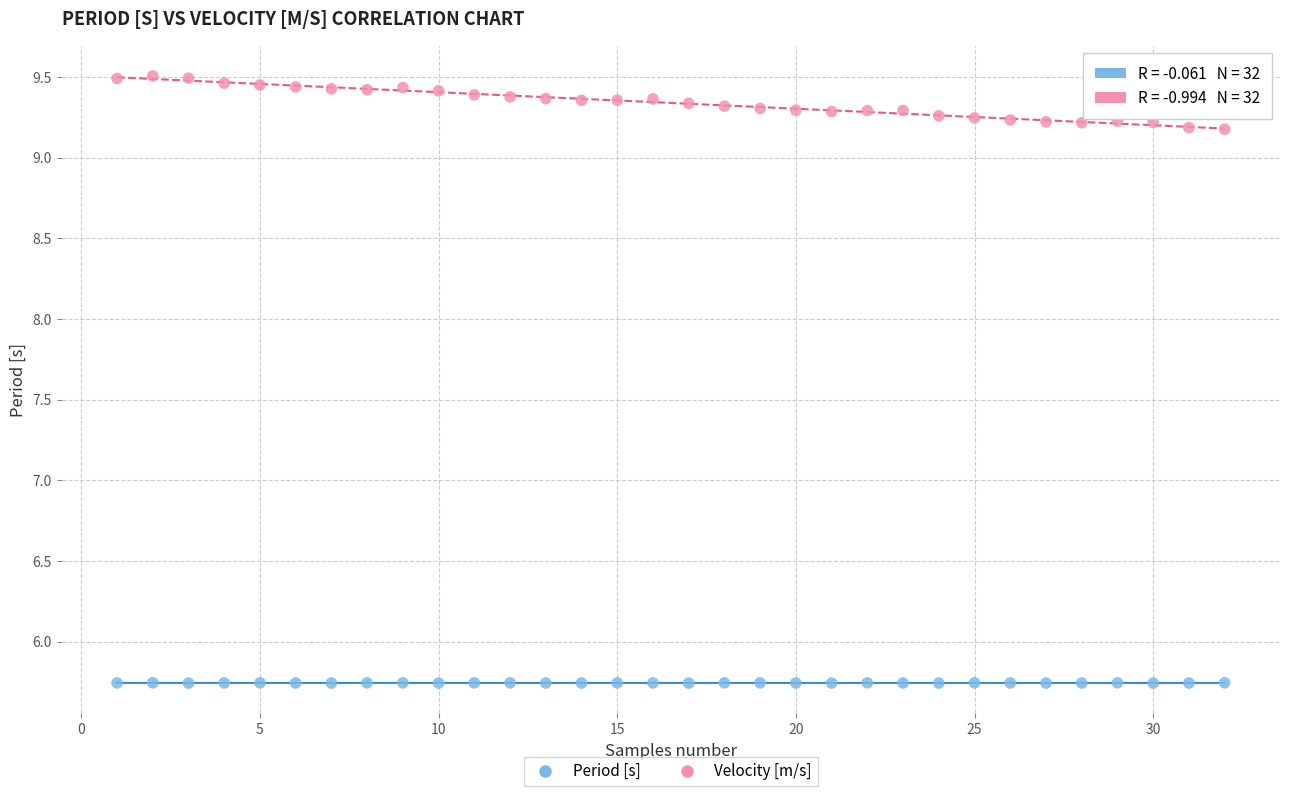

Which series reaches the maximum Y coordinate?

Velocity [m/s]